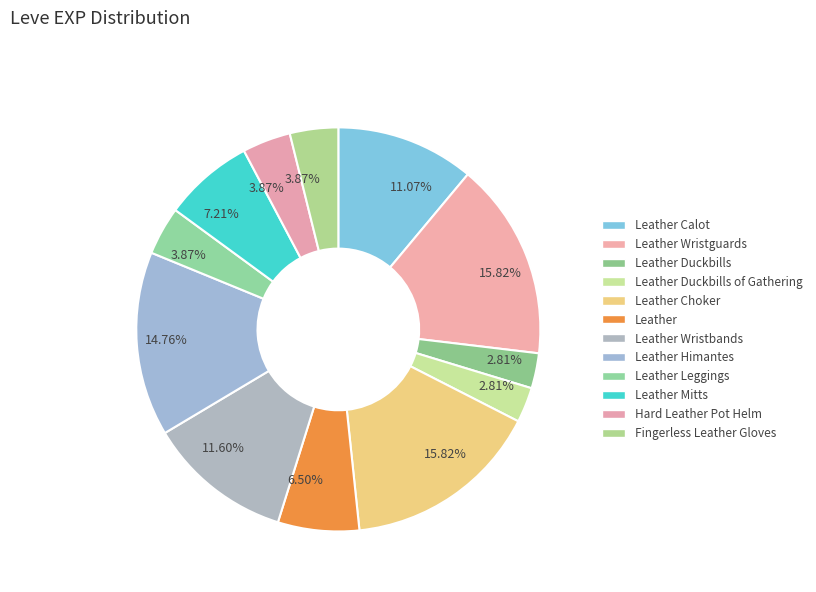

Combined, do Leather Wristguards and Hard Leather Pot Helm account for over 50%?

No